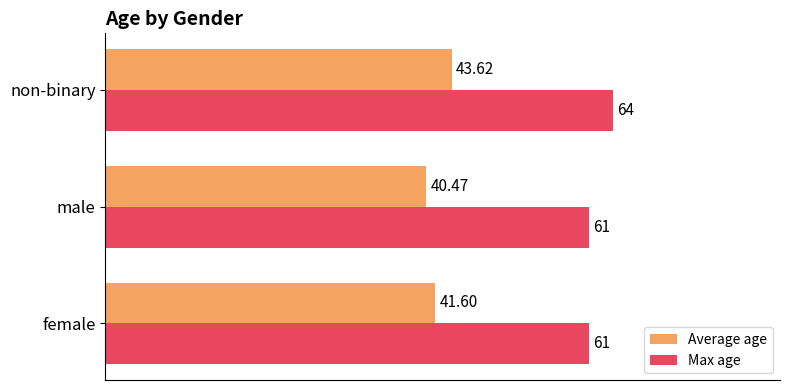

At how many categories does at least one series exceed 47?

3